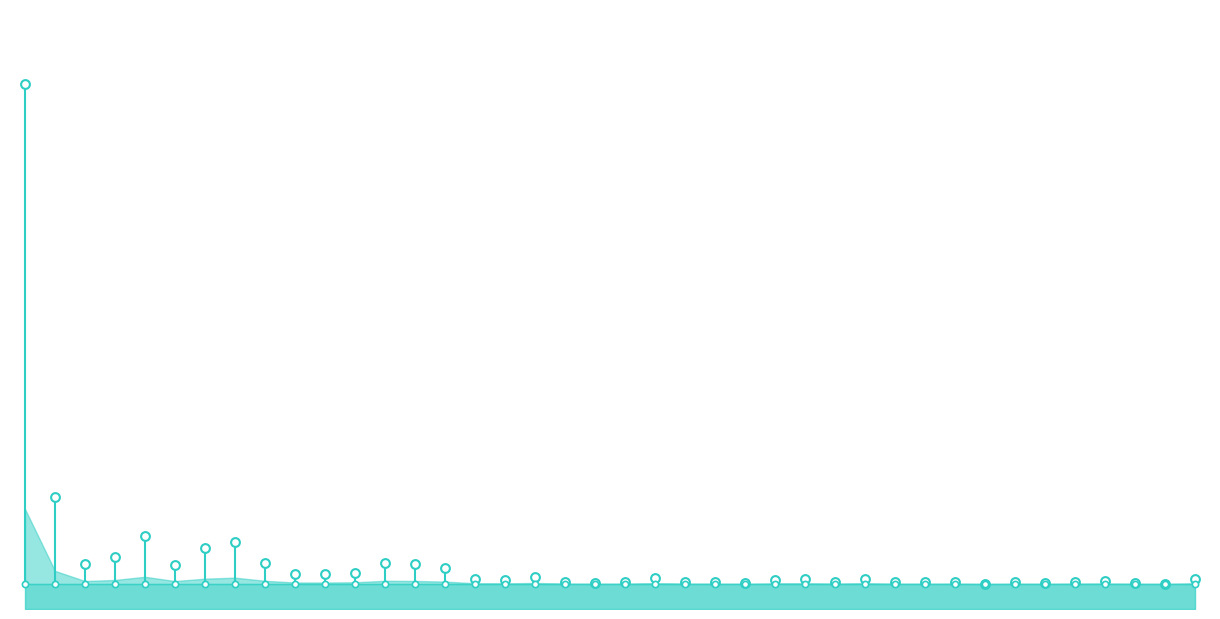

Which has a higher value, 2016-11-29 or 2016-11-21?

2016-11-29